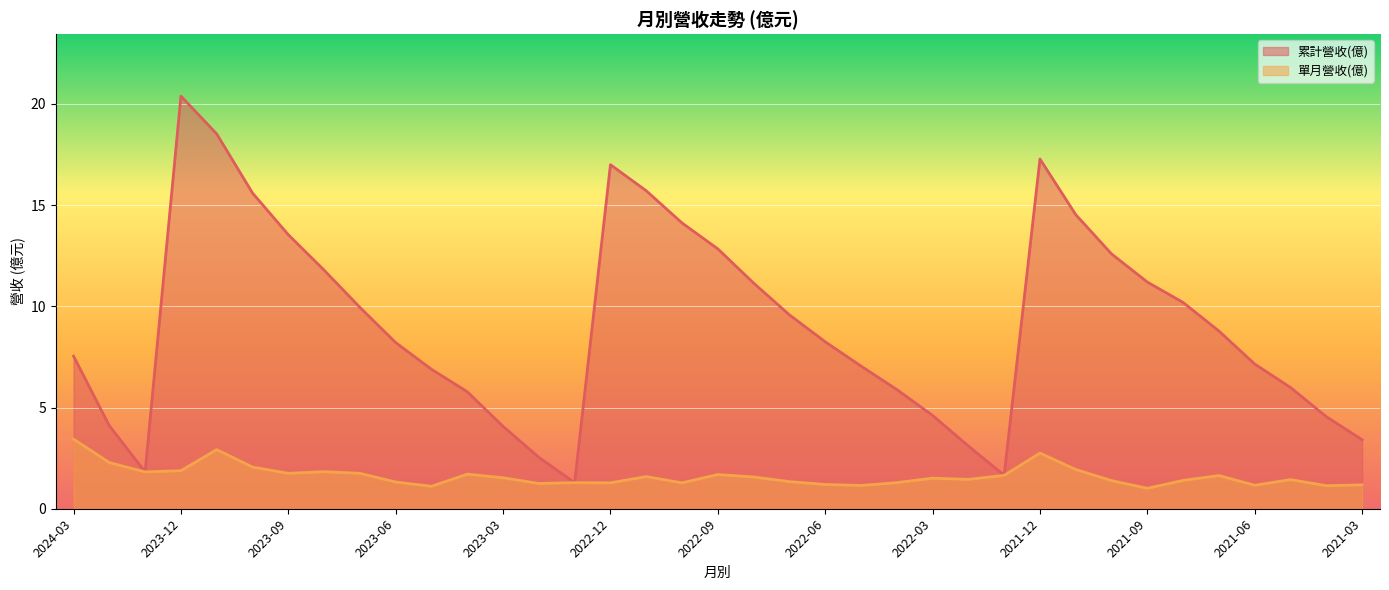

In 累計營收(億), how many points are higher than both neighbors (excluding endpoints)?

3